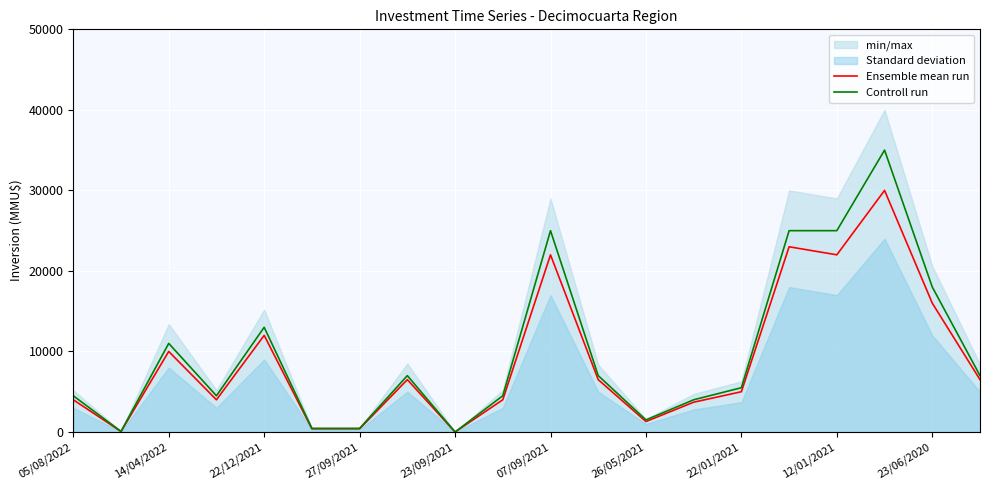

The Controll run series shows 36089 at 07/09/2021. True or false?

False